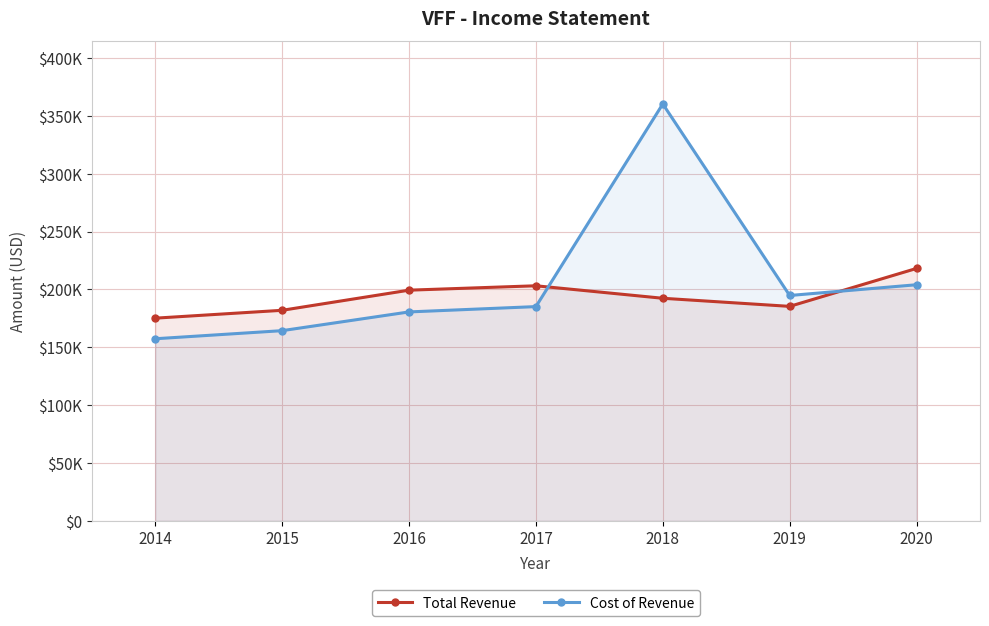

Which label corresponds to the smallest value in the chart?

2014